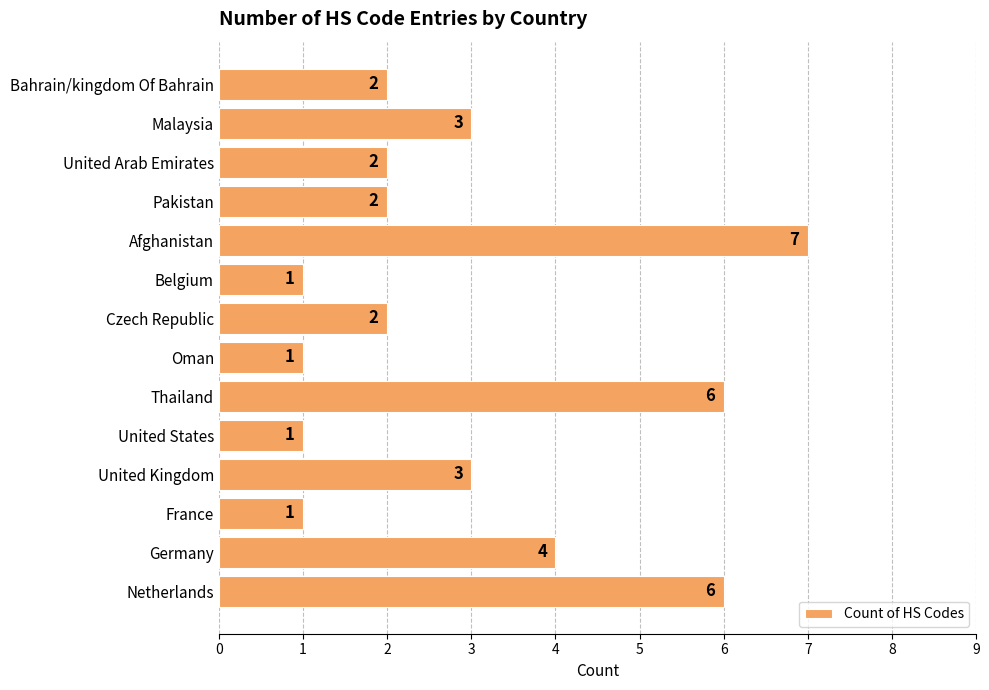

Where is the data nearest to the value 4?

Germany